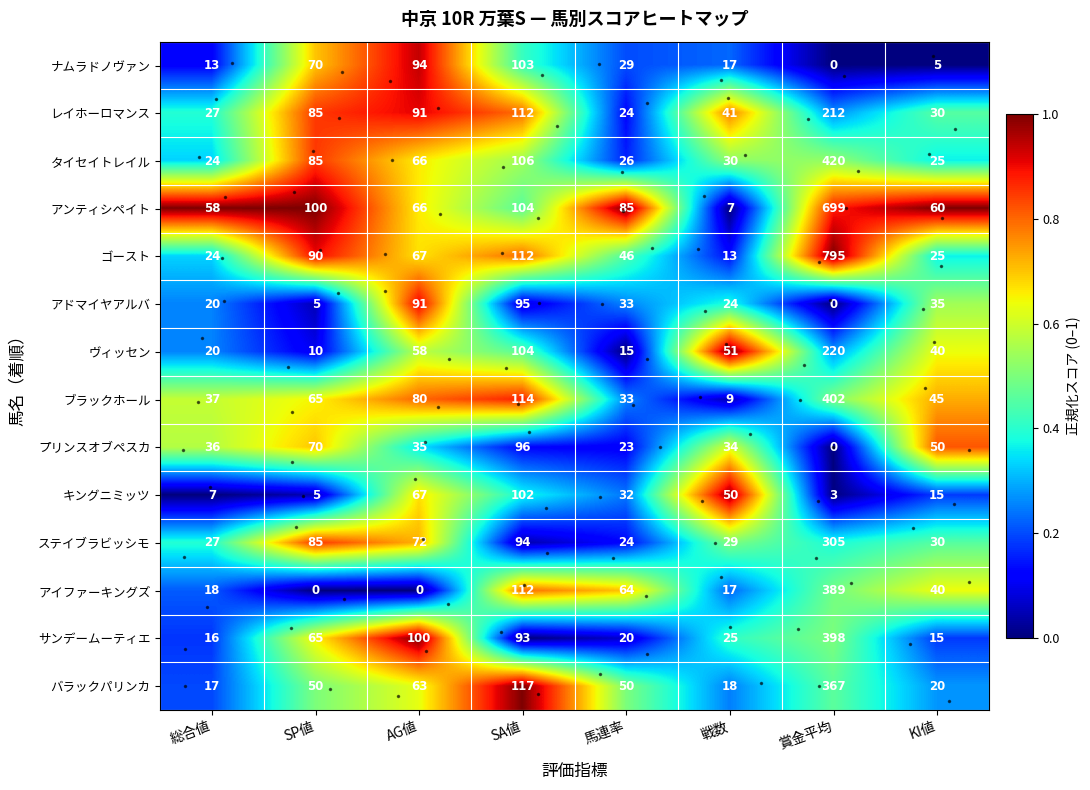

Count the number of data series in this chart.

14